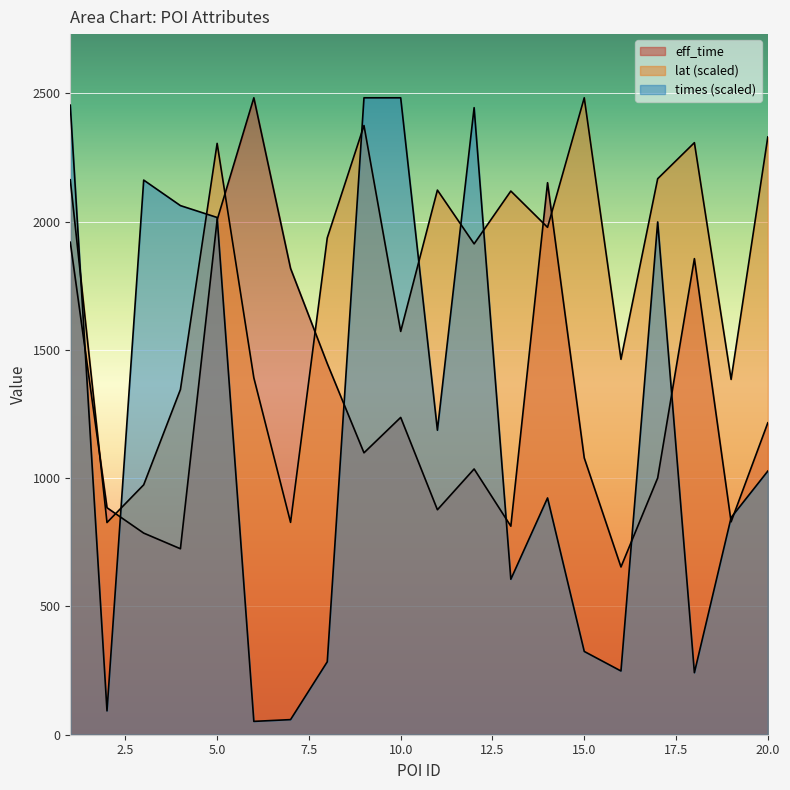

At how many categories does at least one series exceed 299?

20